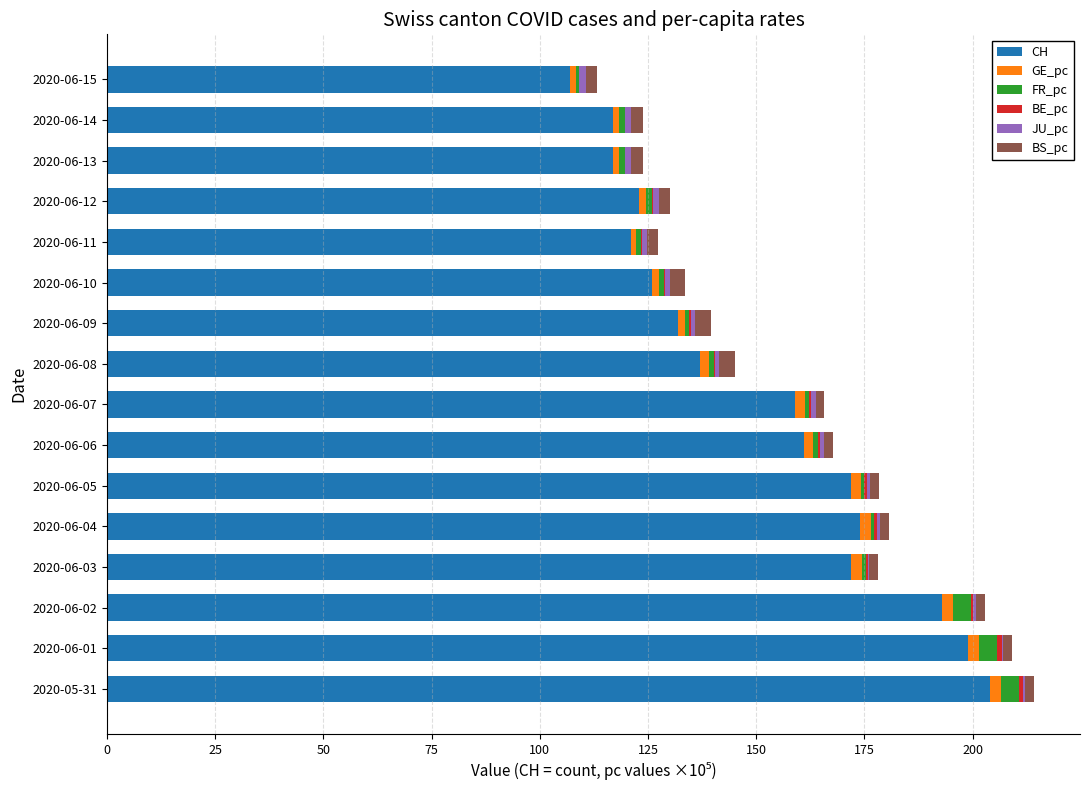

The value of CH at 2020-06-14 is 117.0. True or false?

True